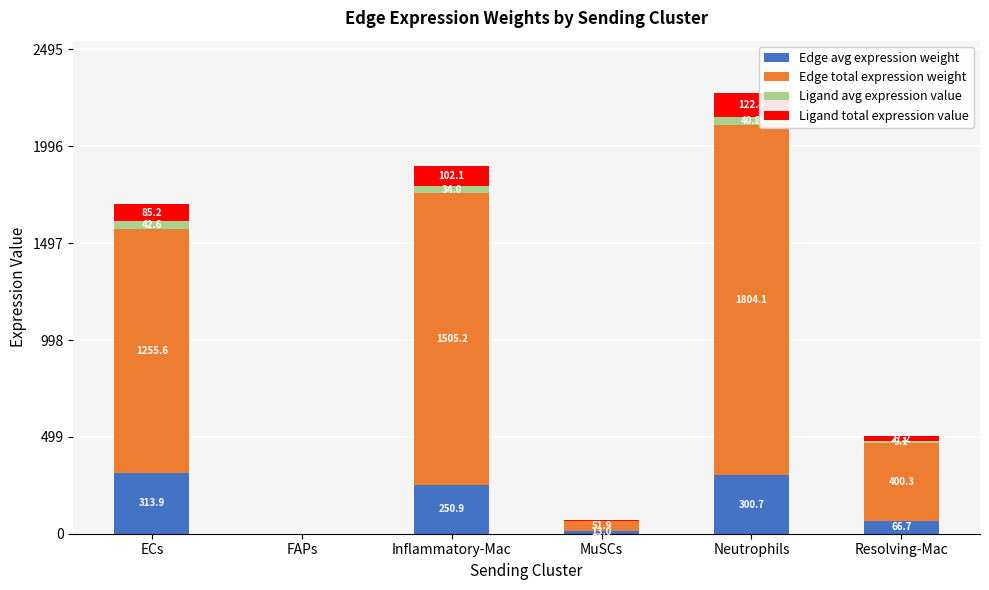

What is the maximum value for Edge avg expression weight?

313.9